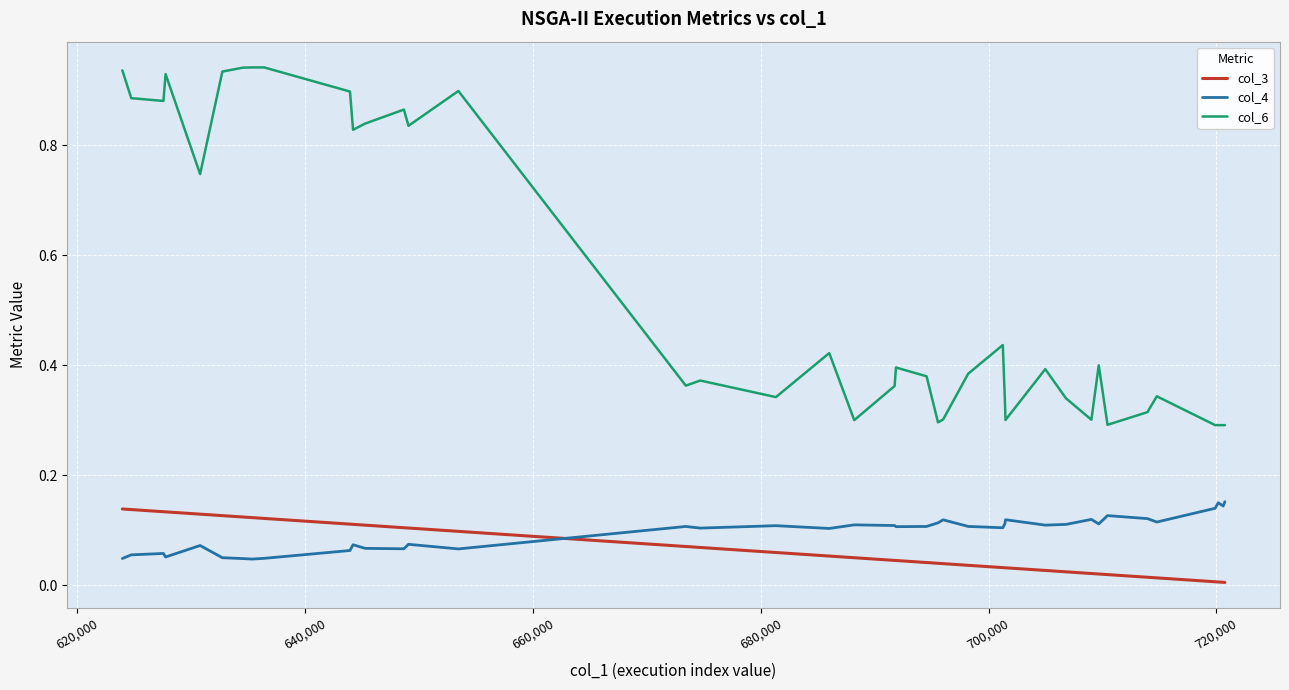

True or false: col_6 and col_3 cross at least once.

False